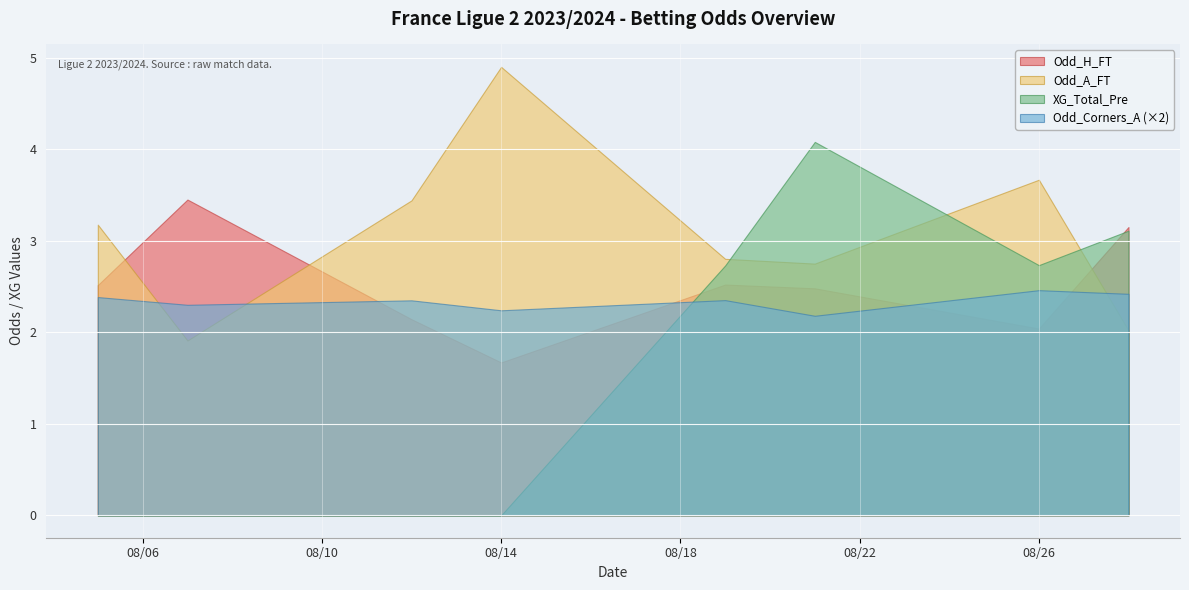

Rank the series at 08/26 from lowest to highest value.

Odd_H_FT, Odd_Corners_A (×2), XG_Total_Pre, Odd_A_FT